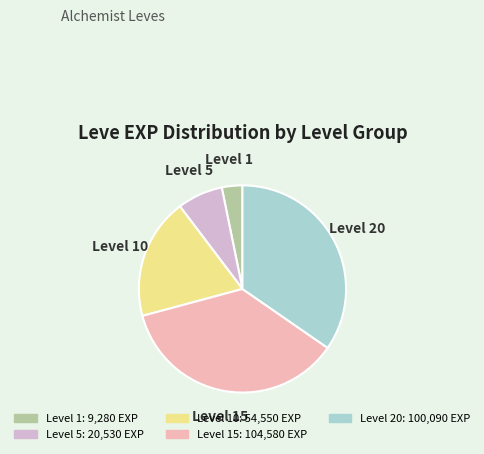

Does any single category account for the majority?

No